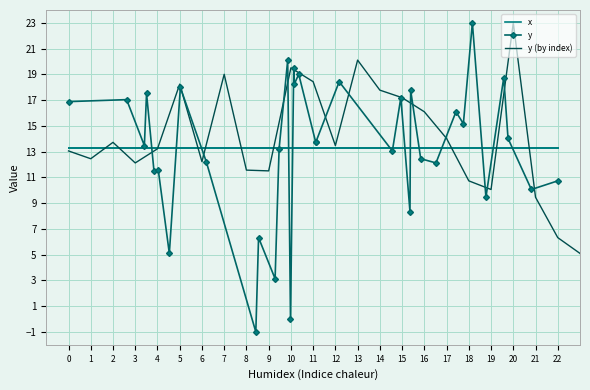

What is the difference between the maximum and minimum values in the y series?

24.0